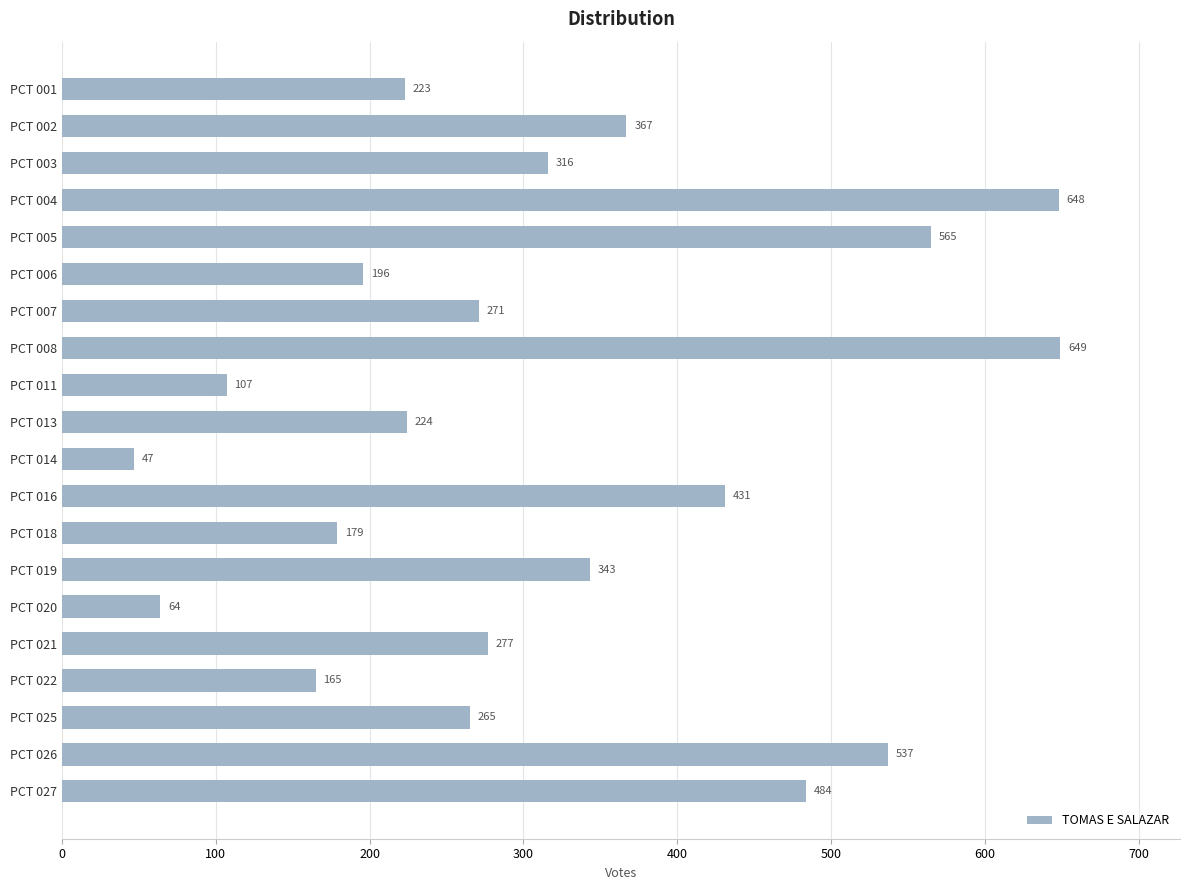

True or false: the data shows 271 at PCT 007.

True